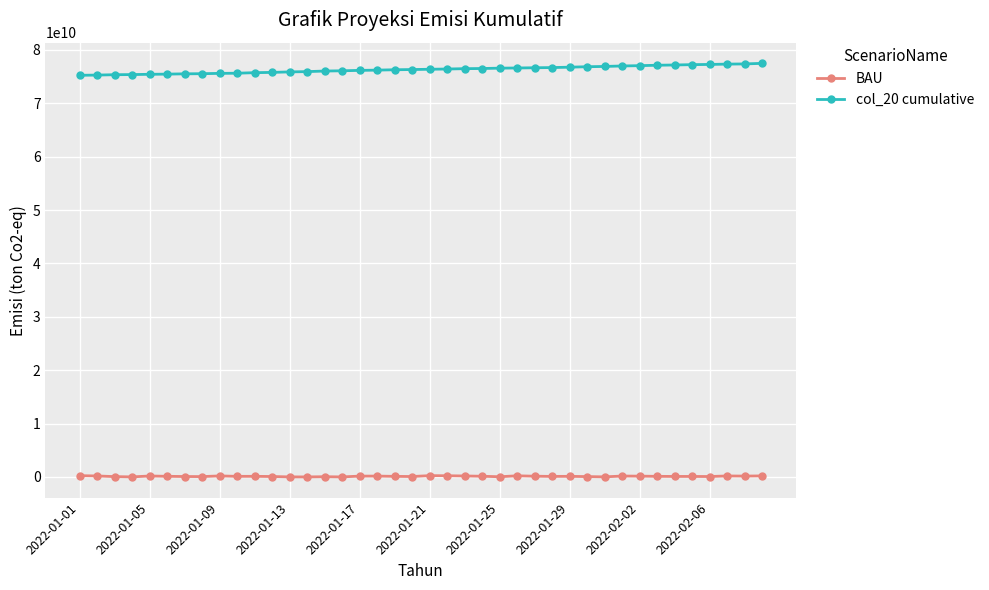

True or false: BAU has more than 0 points higher than both neighbors.

True